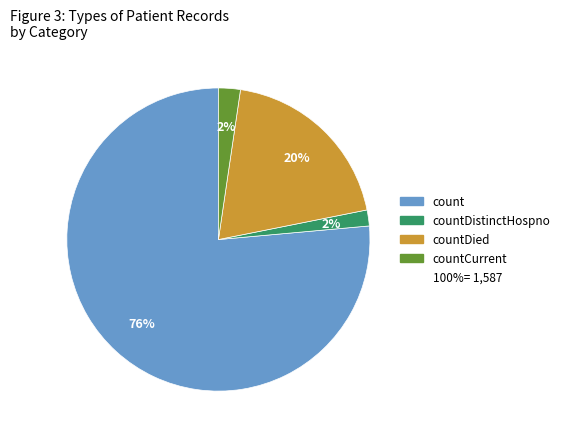

To the nearest percent, what is the average slice percentage?

25%